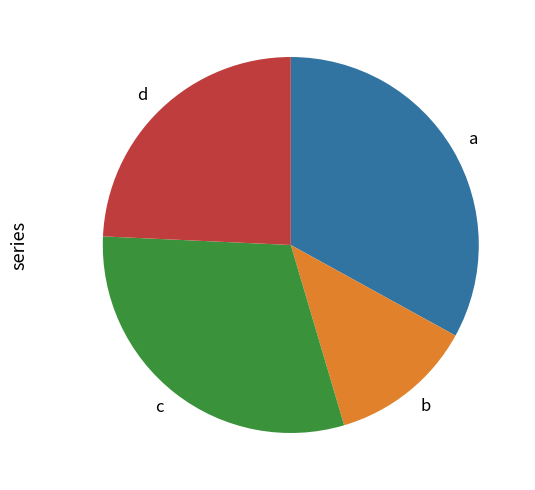

Count the number of slices in the pie.

4